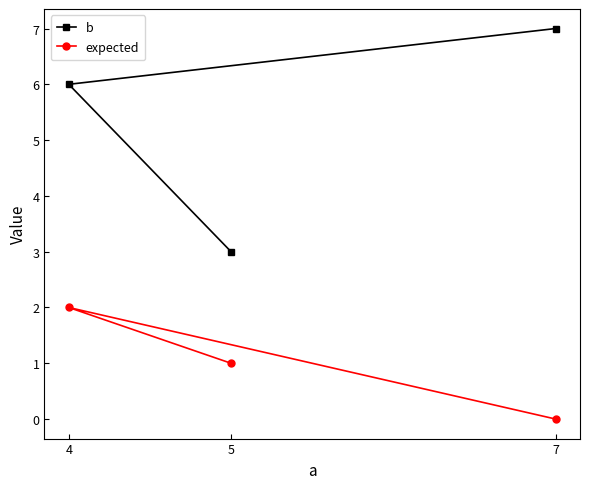

Reading right to left, extract all data points from this chart.

b: 7=7	5=3	4=6
expected: 7=0	5=1	4=2